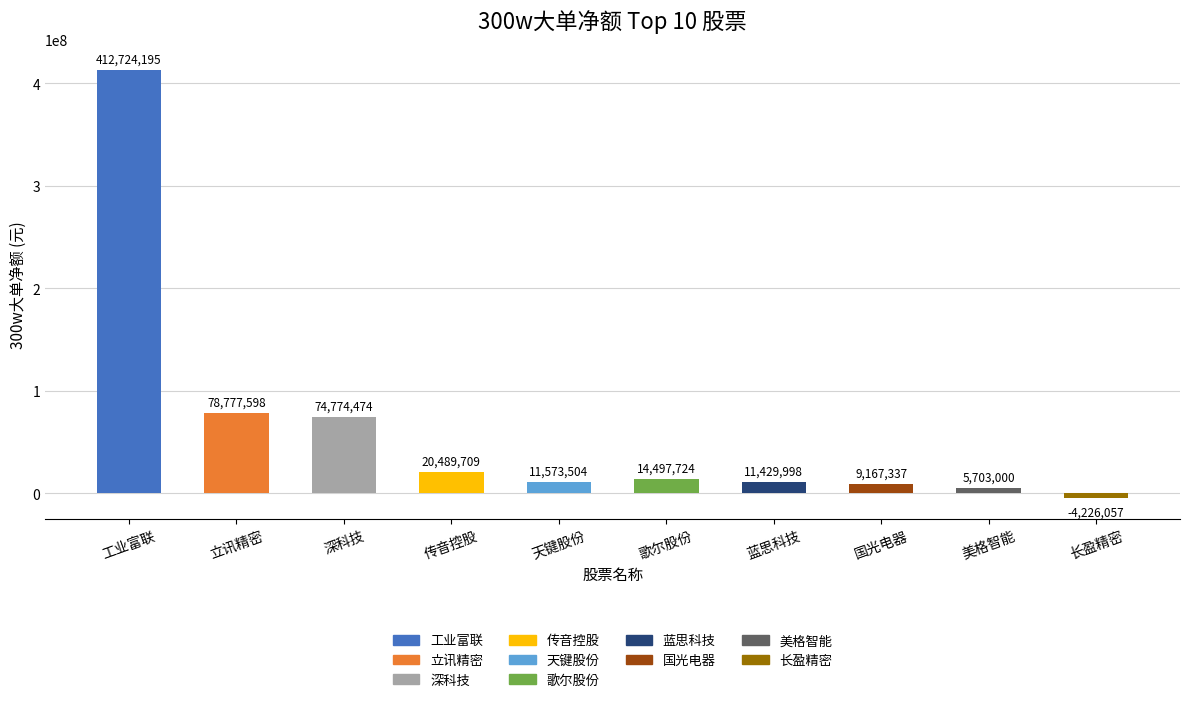

How many values are below 14497724?

5